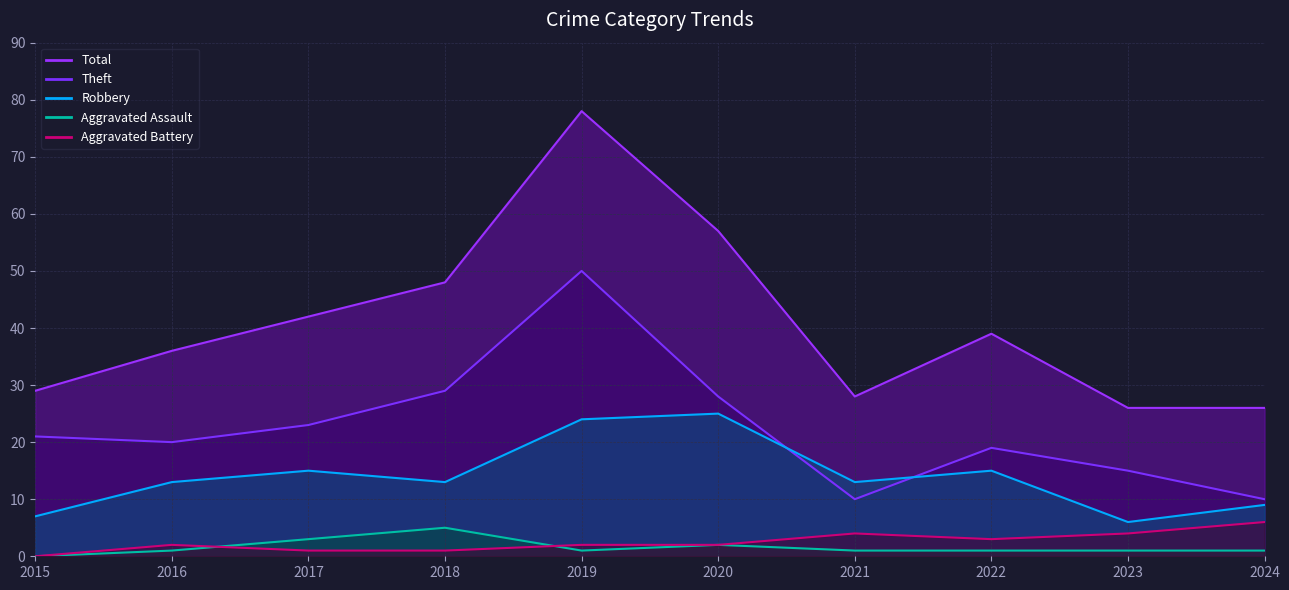

Is the value of Aggravated Assault at 2024 greater than the value of Theft at 2021?

No